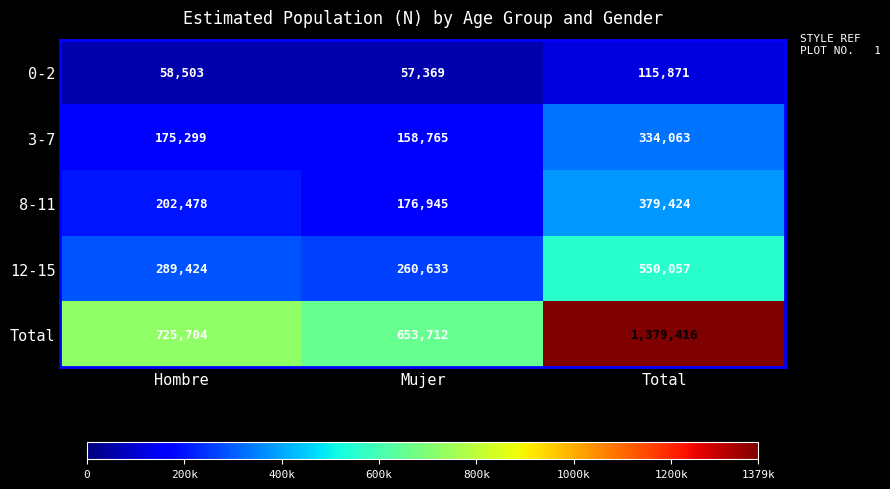

Read the 8-11 value at Mujer.

176945